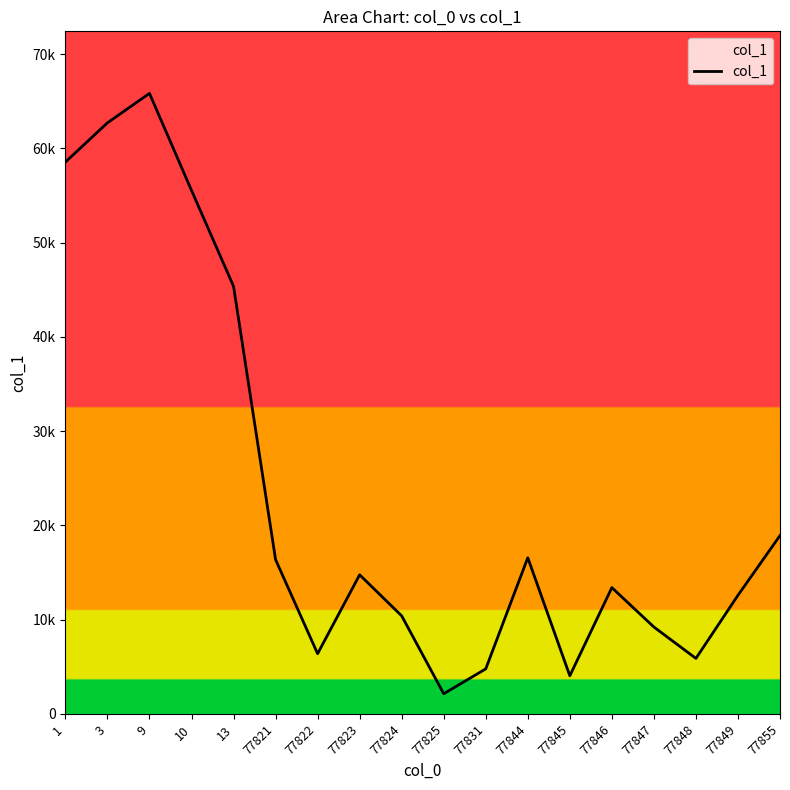

Does the chart have visible grid lines?

No